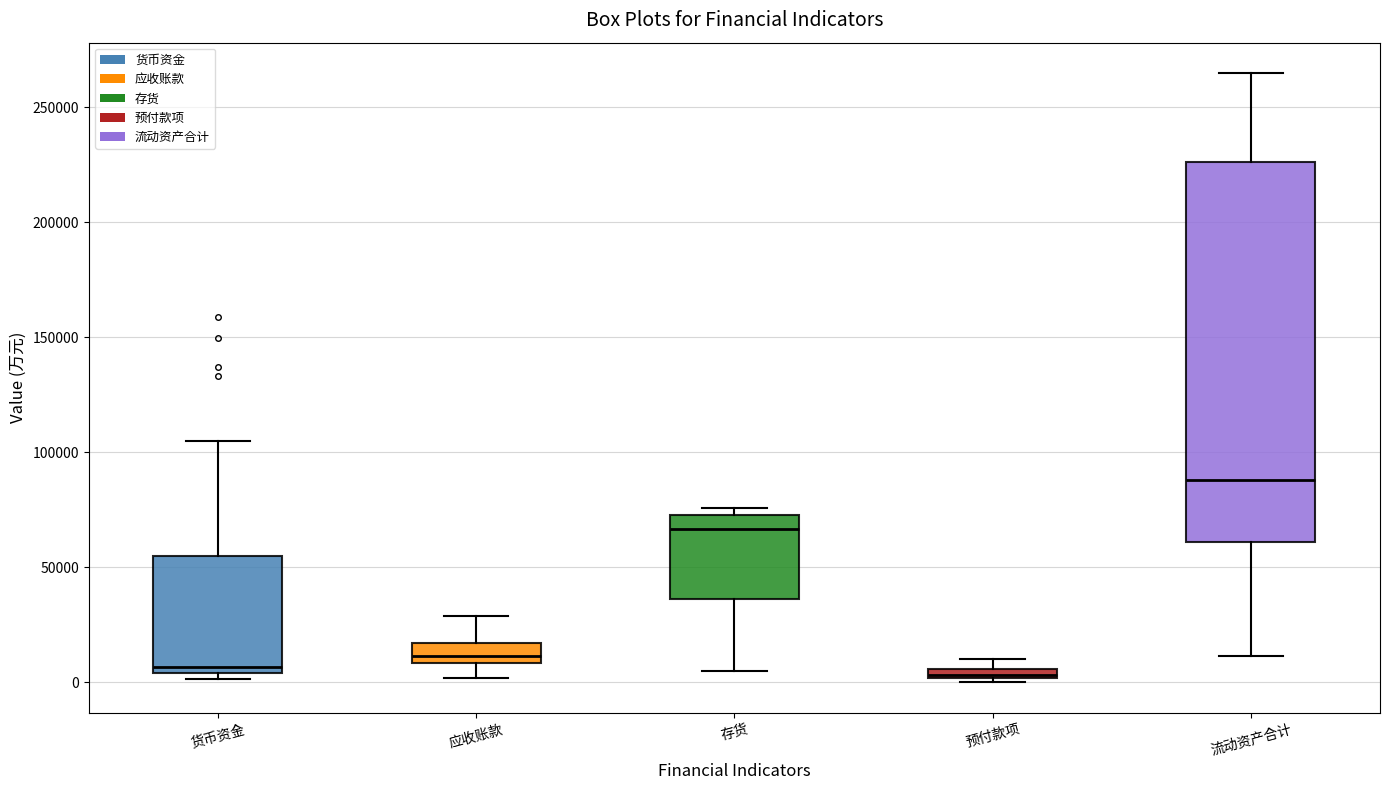

Which box has the highest median line?

流动资产合计